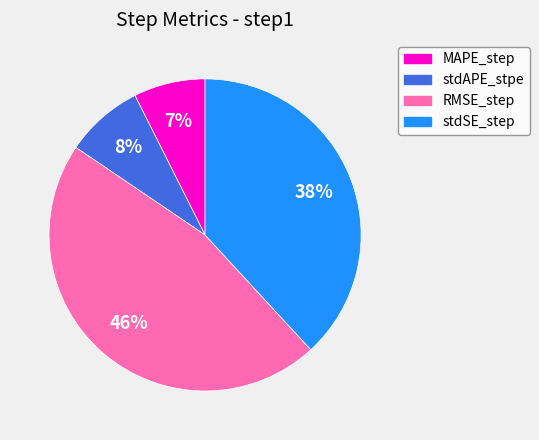

True or false: RMSE_step accounts for 46% of the total.

True